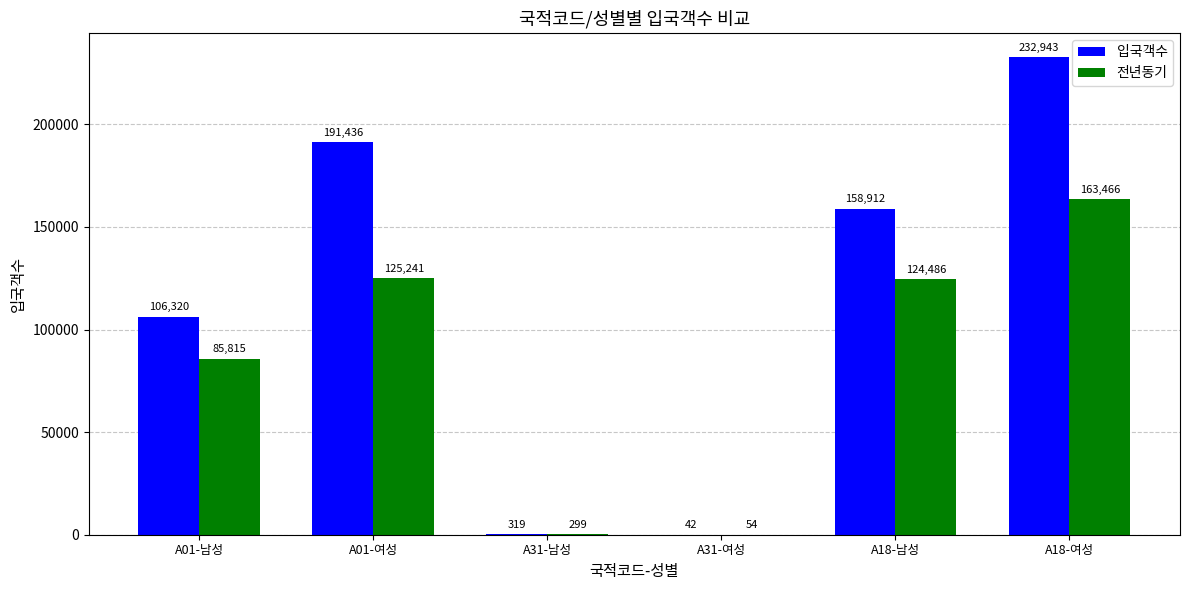

Where is 입국객수 nearest to the value 116492?

A01-남성